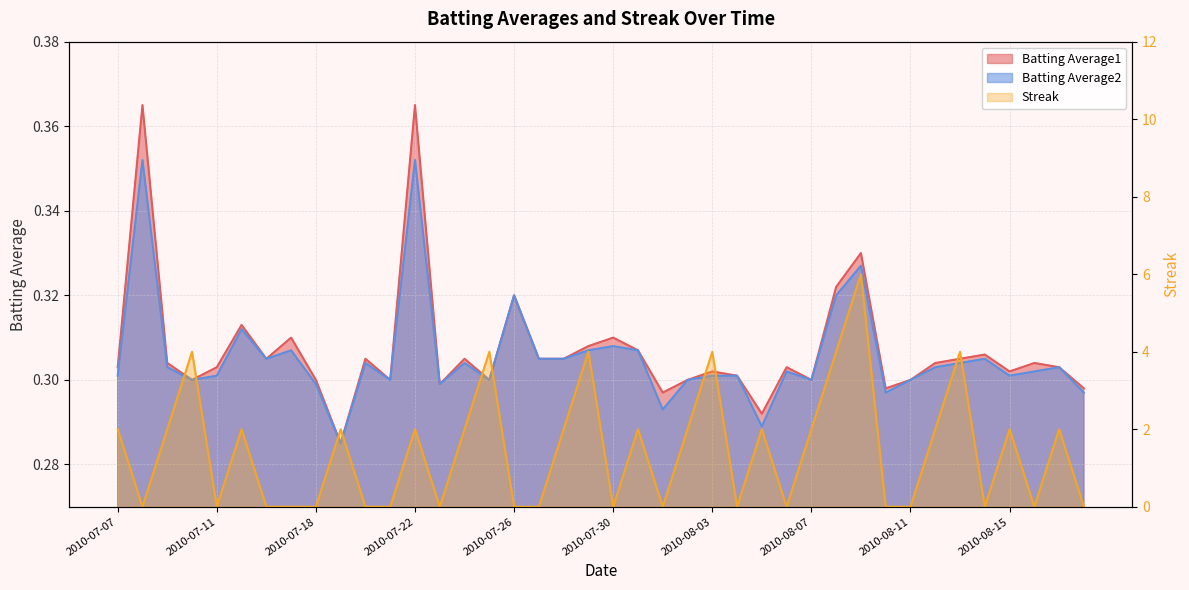

How many values in the Streak series are below 2?

19